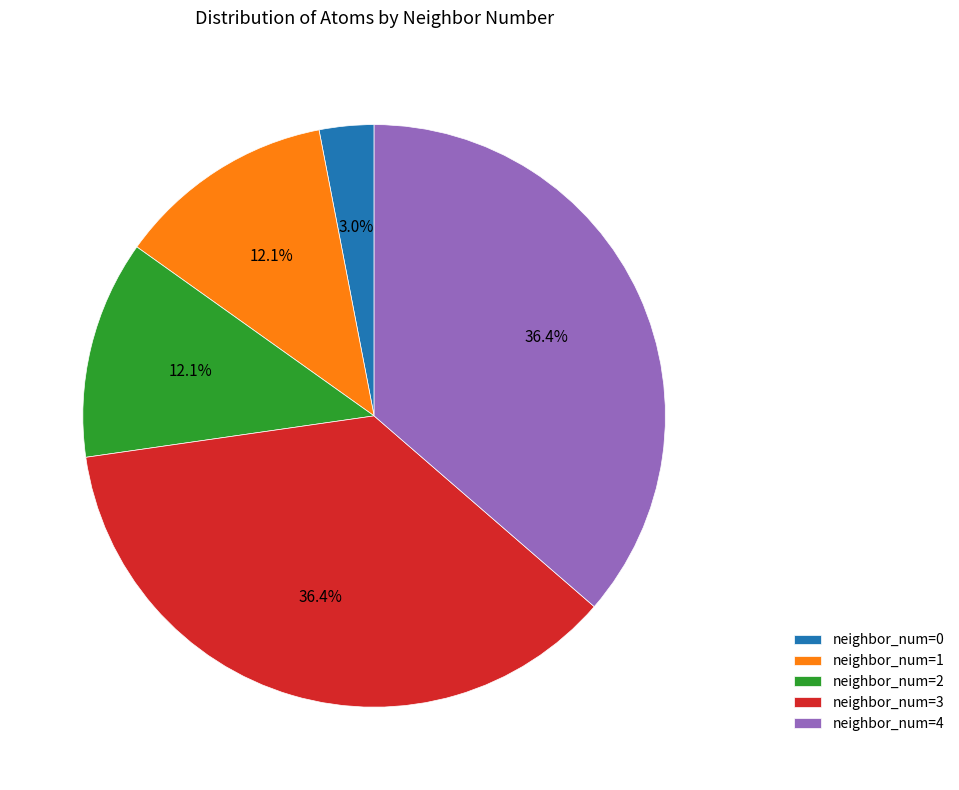

How much of the chart is everything except neighbor_num=4?

63.6%